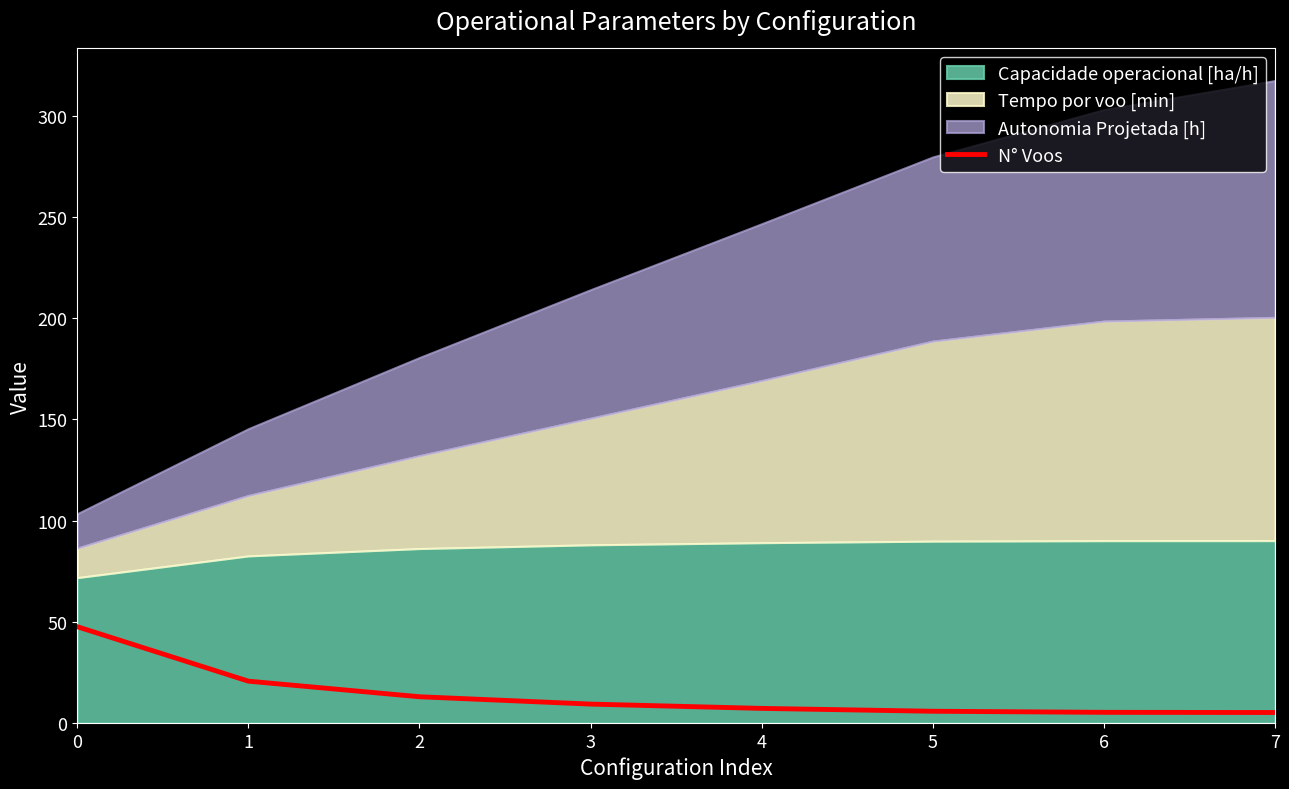

True or false: the data shows 5.3 at 6.

True